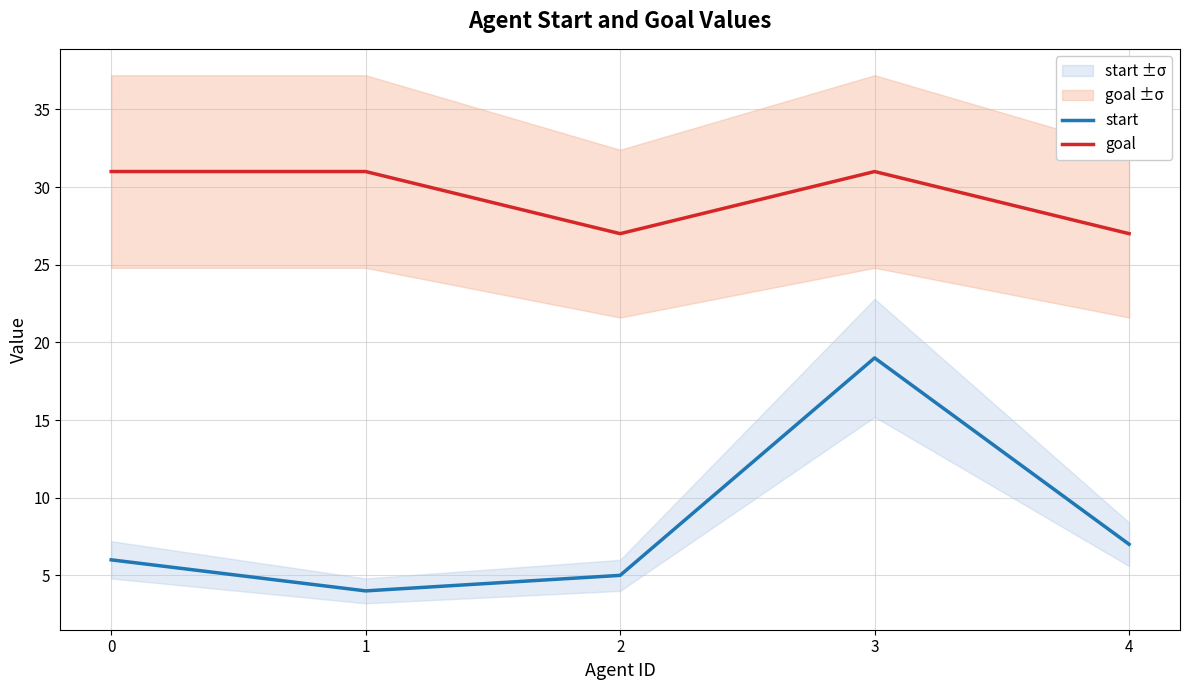

True or false: start and goal cross at least once.

False